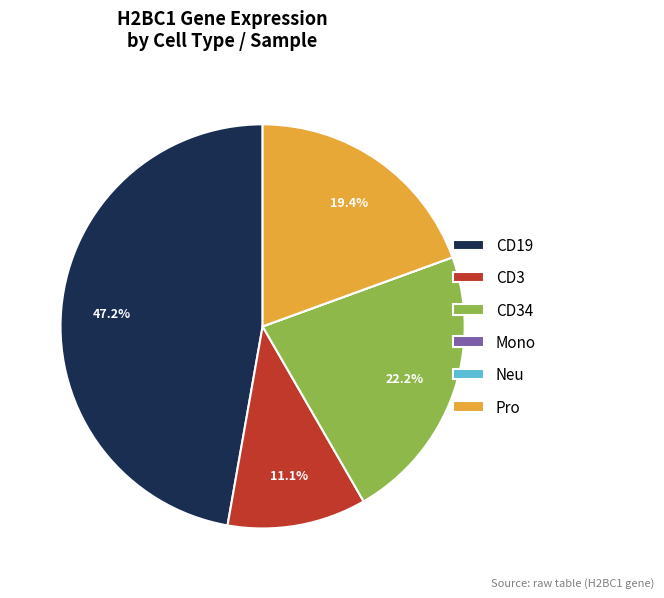

What is the ratio of the value at CD3 to the value at CD34?

0.5